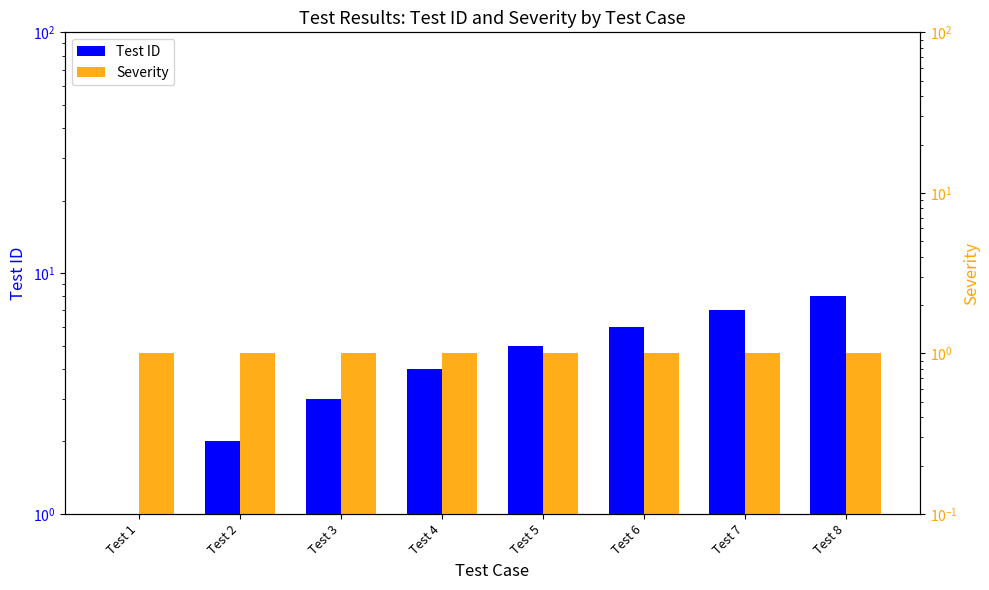

At which label does Severity reach its peak?

Test 1